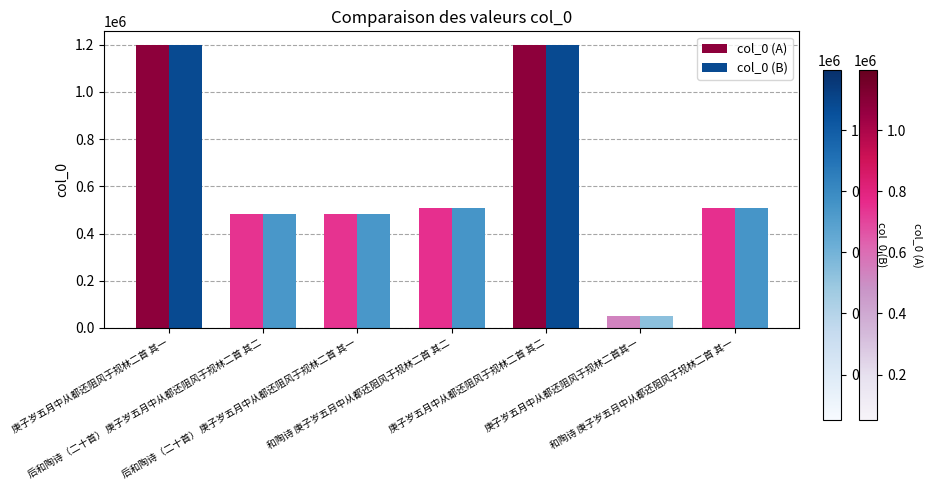

How many bars are there in total?

14